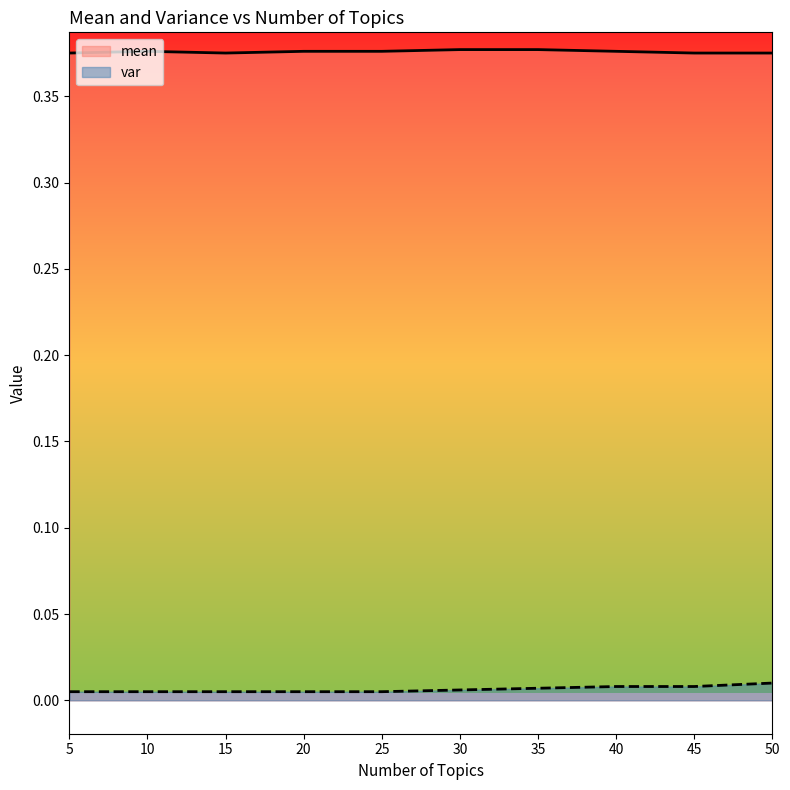

Which series changed the most between 15 and 50?

var